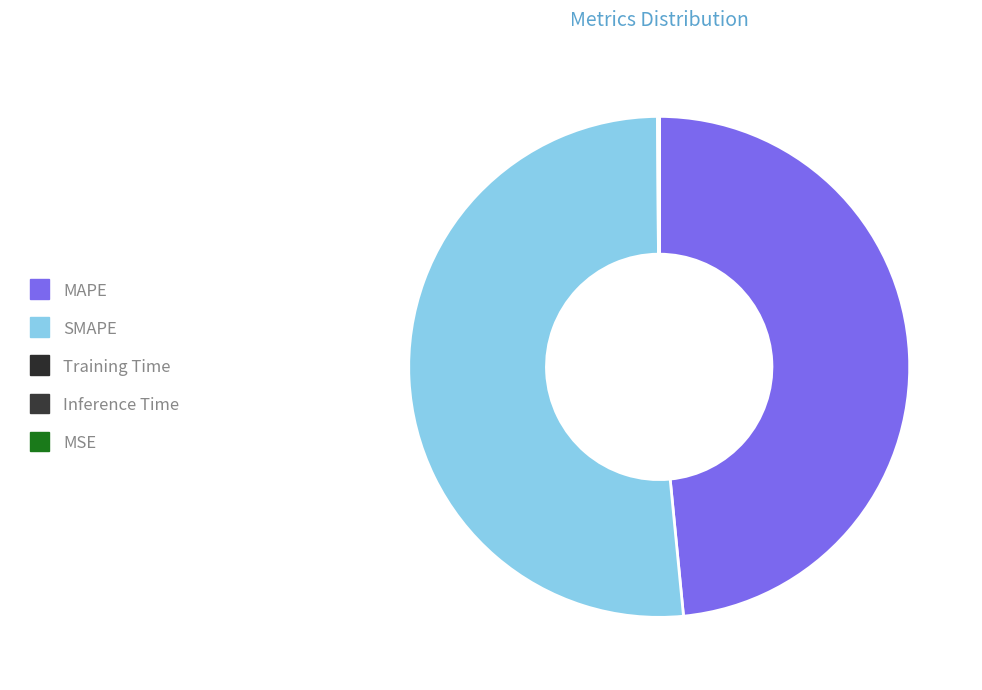

What percentage is NOT represented by Training Time?

100.0%